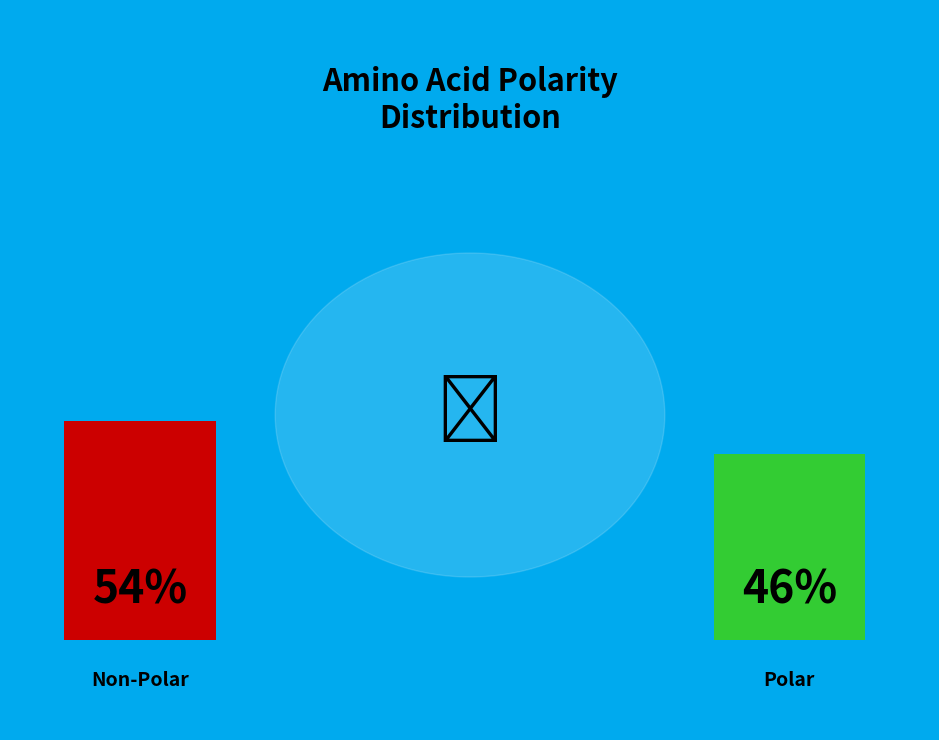

To the nearest percent, what percentage of the pie is polar?

46%